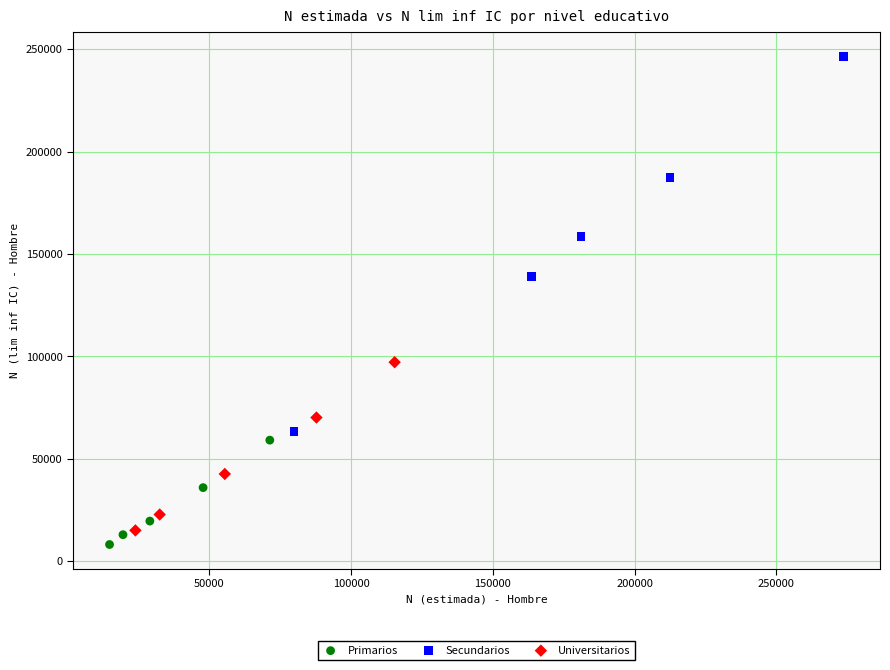

Which series reaches the minimum Y coordinate?

Primarios